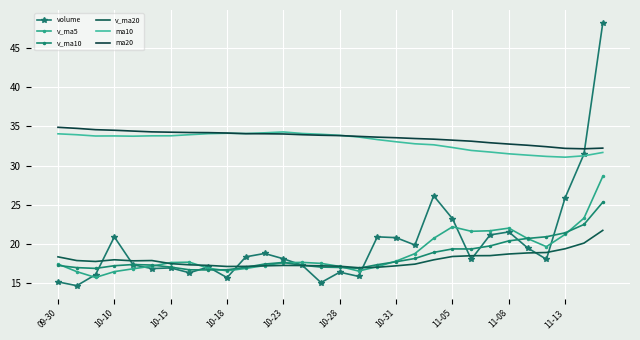

What is the difference between the maximum and minimum values in the v_ma5 series?

12.9